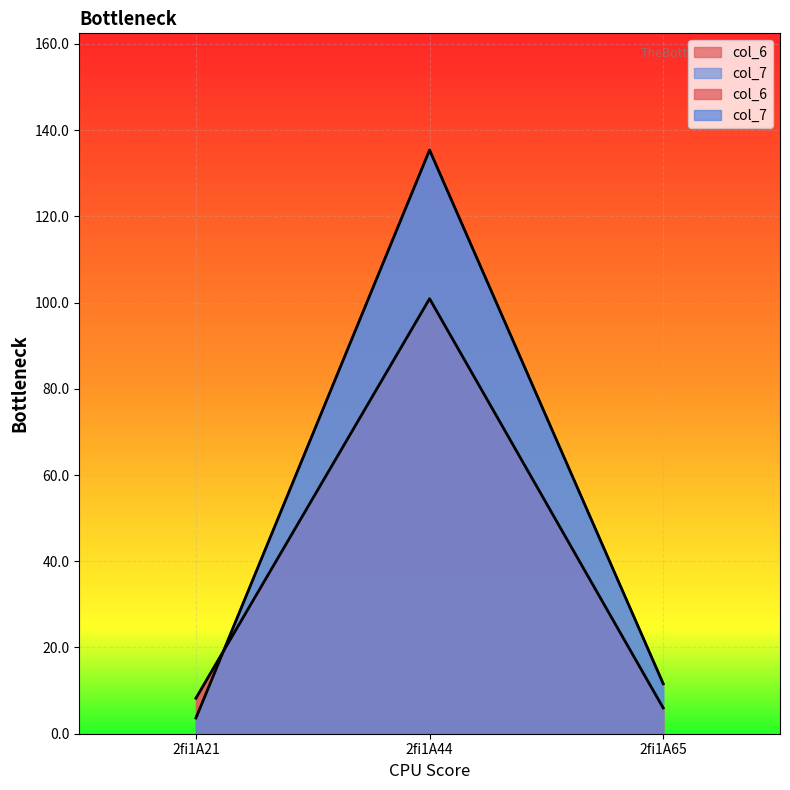

Which series has the largest range (max minus min)?

col_7